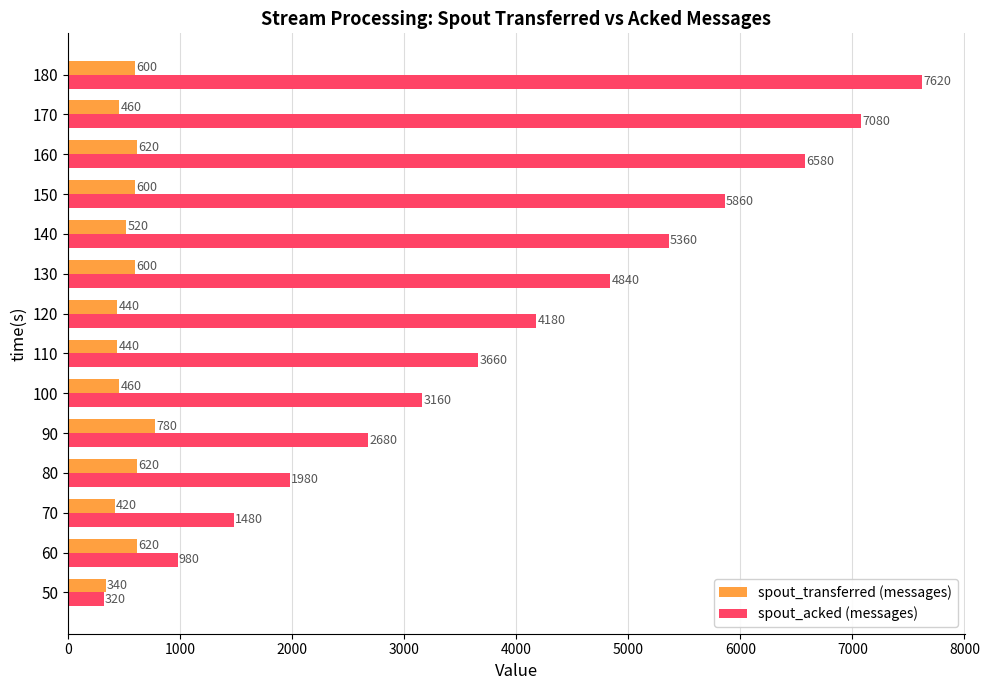

What is the greatest value displayed?

7620